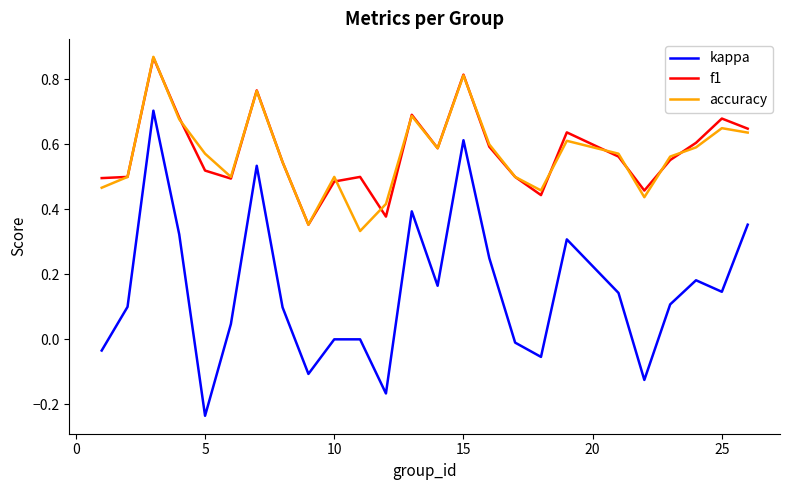

Which series has the largest range (max minus min)?

kappa